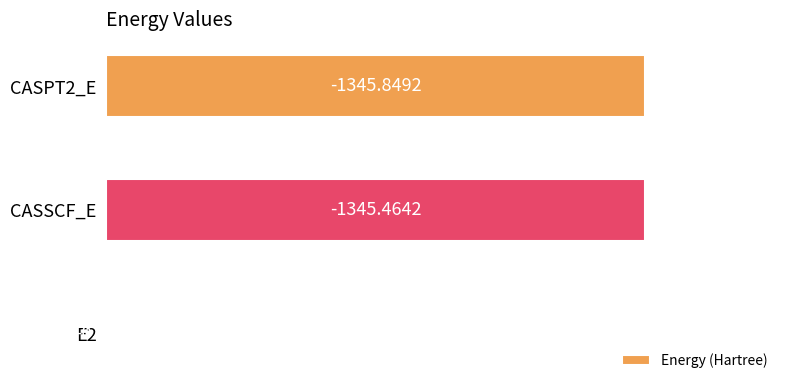

Are the bars horizontal?

Yes